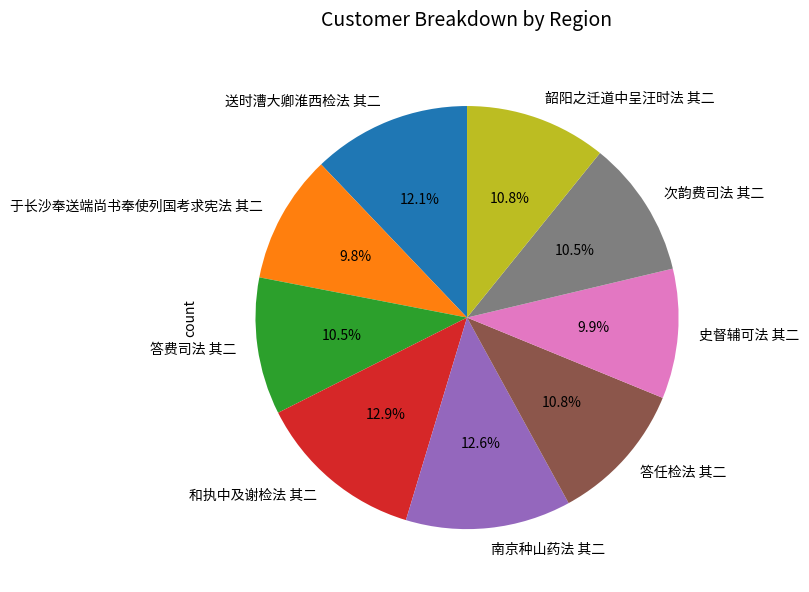

How many slices are in this pie chart?

9